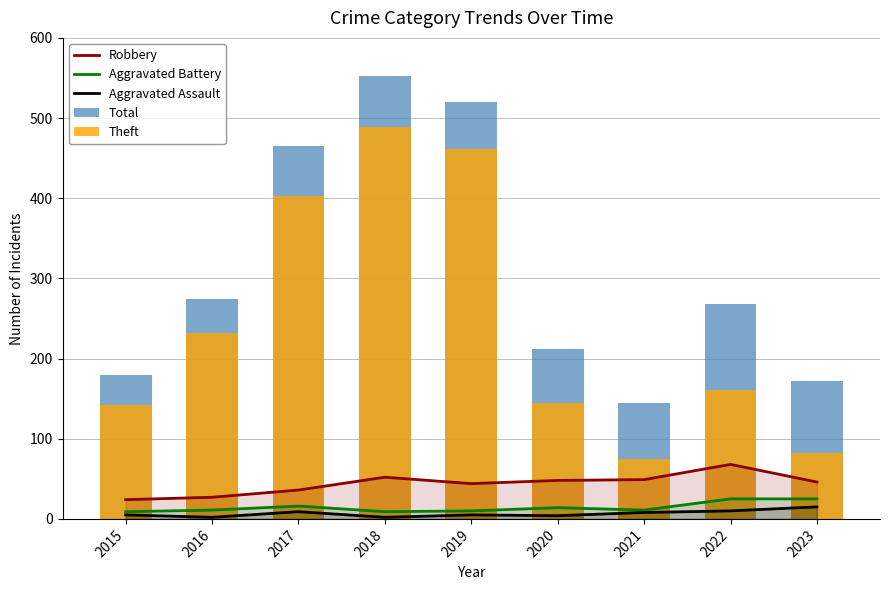

List the series in order of their peak value, lowest first.

Aggravated Assault, Aggravated Battery, Robbery, Theft, Total